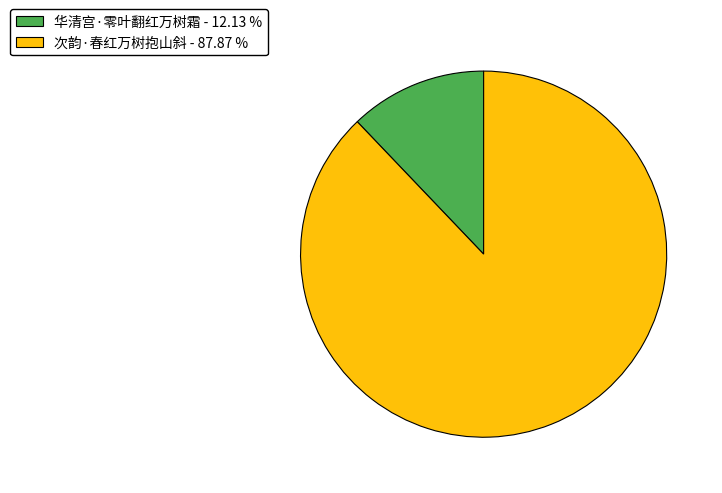

How many segments does this pie chart have?

2